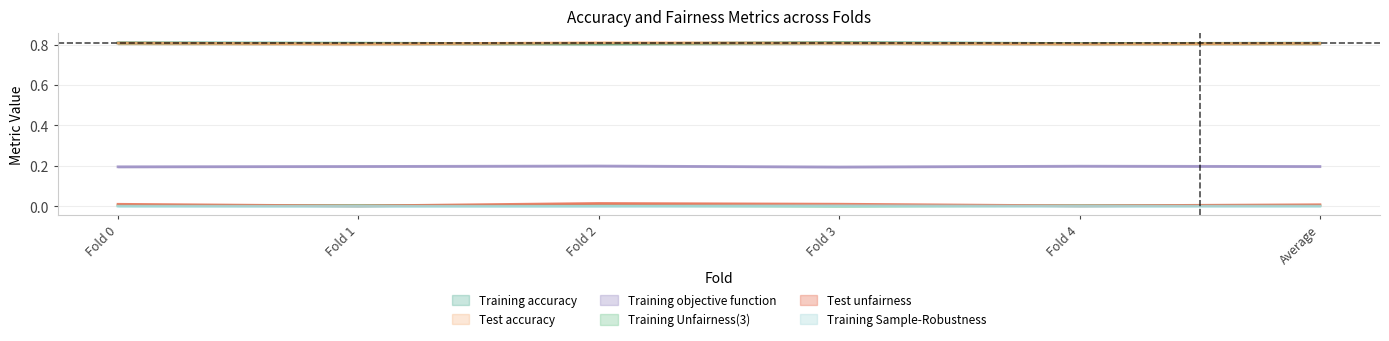

Reading left to right, what are all the values shown in this chart?

Training accuracy: Fold 0=0.8	Fold 1=0.8	Fold 2=0.8	Fold 3=0.8	Fold 4=0.8	Average=0.8
Training Unfairness(3): Fold 0=0.0	Fold 1=0.0	Fold 2=0.0	Fold 3=0.0	Fold 4=0.0	Average=0.0
Training objective function: Fold 0=0.2	Fold 1=0.2	Fold 2=0.2	Fold 3=0.2	Fold 4=0.2	Average=0.2
Training Sample-Robustness: Fold 0=0.0	Fold 1=0.0	Fold 2=0.0	Fold 3=0.0	Fold 4=0.0	Average=0.0
Test accuracy: Fold 0=0.8	Fold 1=0.8	Fold 2=0.8	Fold 3=0.8	Fold 4=0.8	Average=0.8
Test unfairness: Fold 0=0.0	Fold 1=0.0	Fold 2=0.0	Fold 3=0.0	Fold 4=0.0	Average=0.0